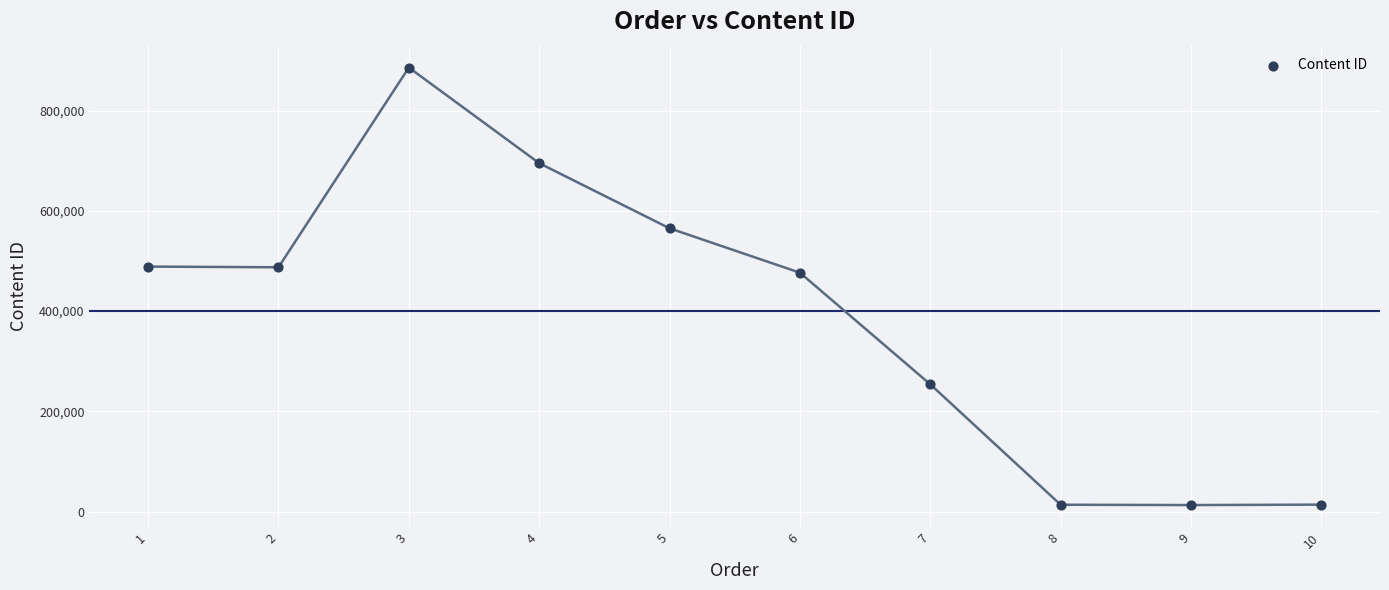

What is the range of Y values (max minus min)?

872531